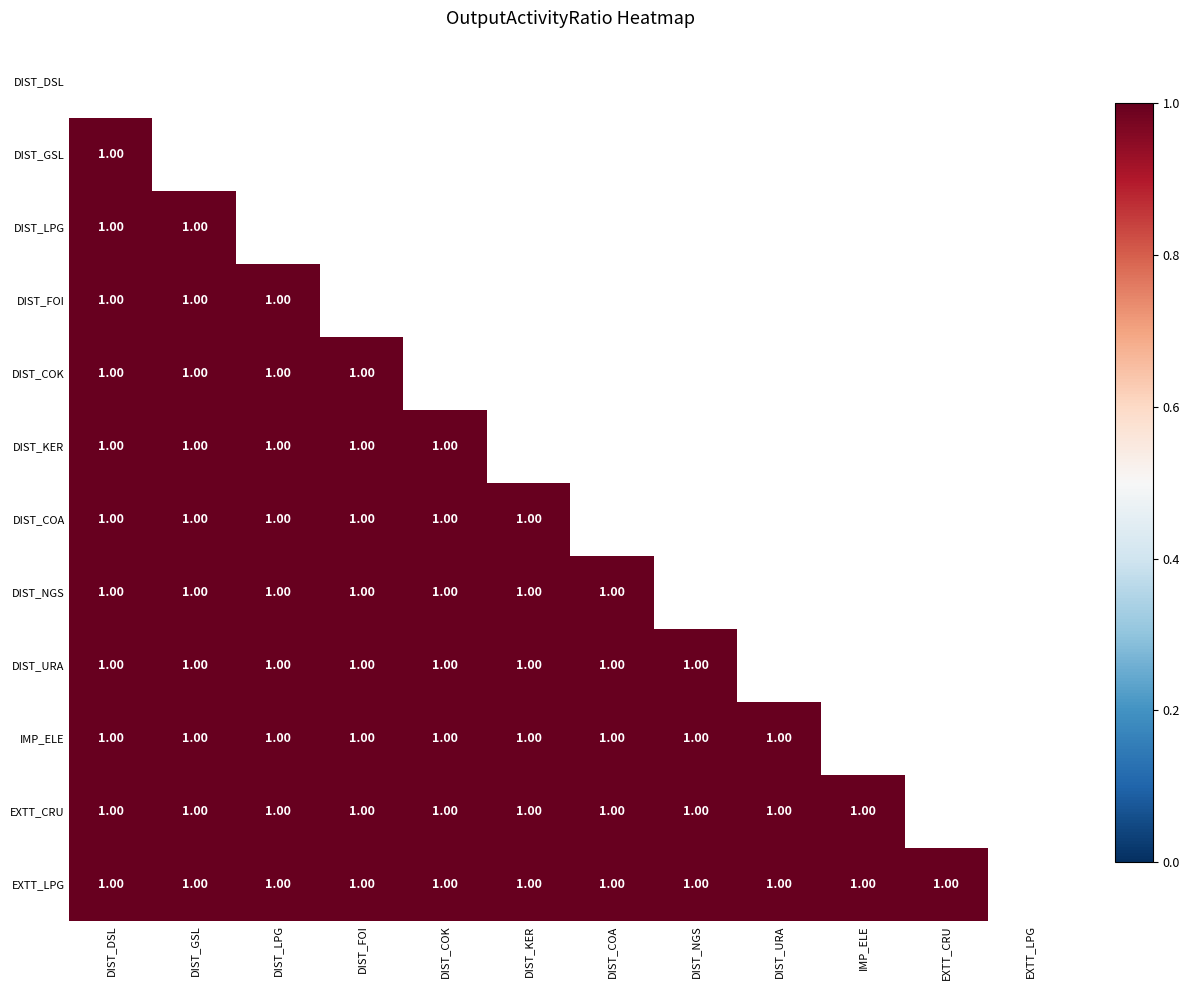

List the labels in order of DIST_NGS value, smallest first.

DIST_DSL, DIST_GSL, DIST_LPG, DIST_FOI, DIST_COK, DIST_KER, DIST_COA, DIST_NGS, DIST_URA, IMP_ELE, EXTT_CRU, EXTT_LPG